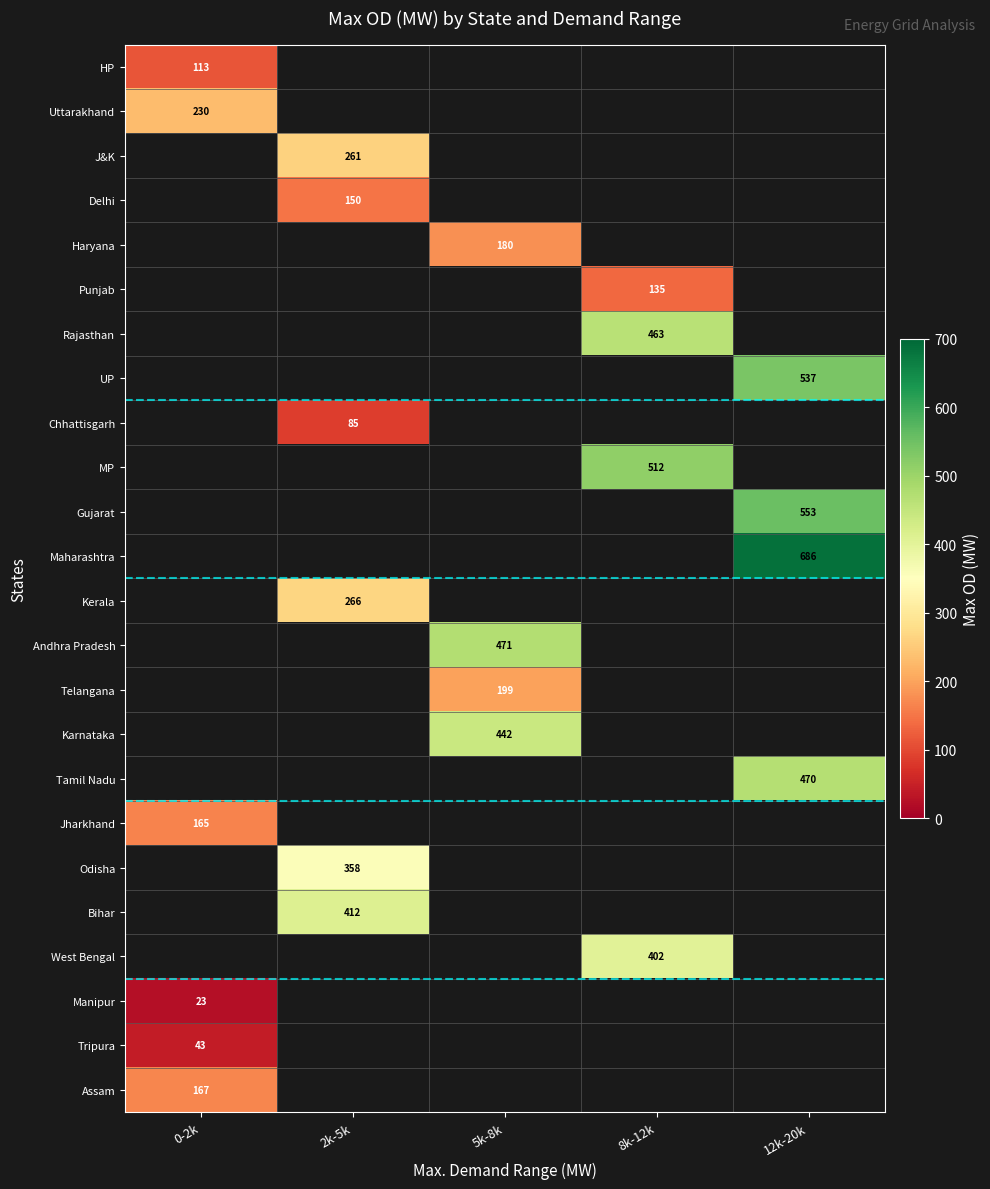

How many positive values does the West Bengal series have?

1